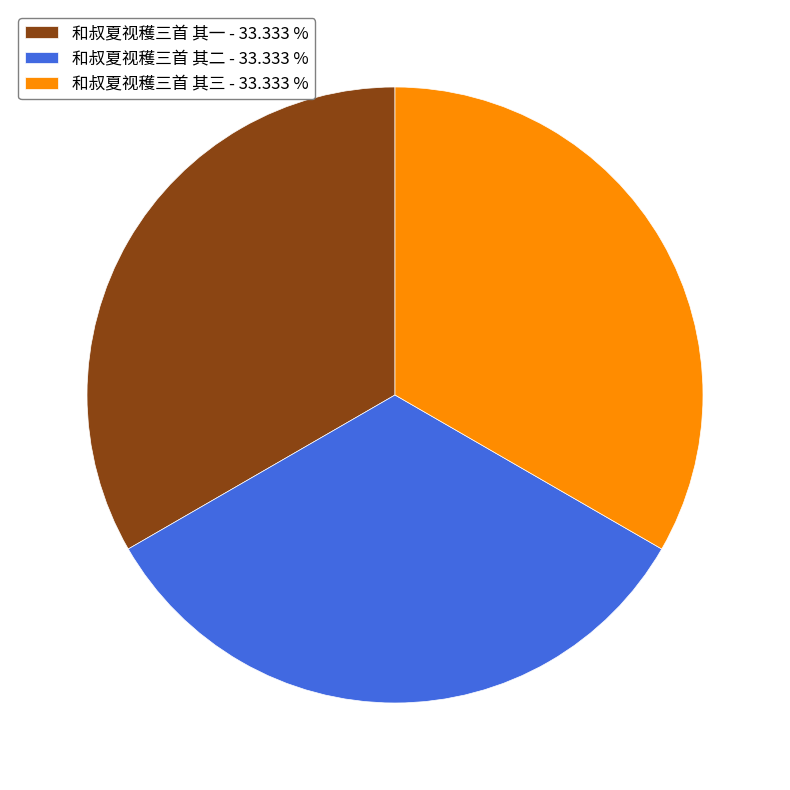

True or false: 和叔夏视穫三首 其一 accounts for 40% of the total.

False